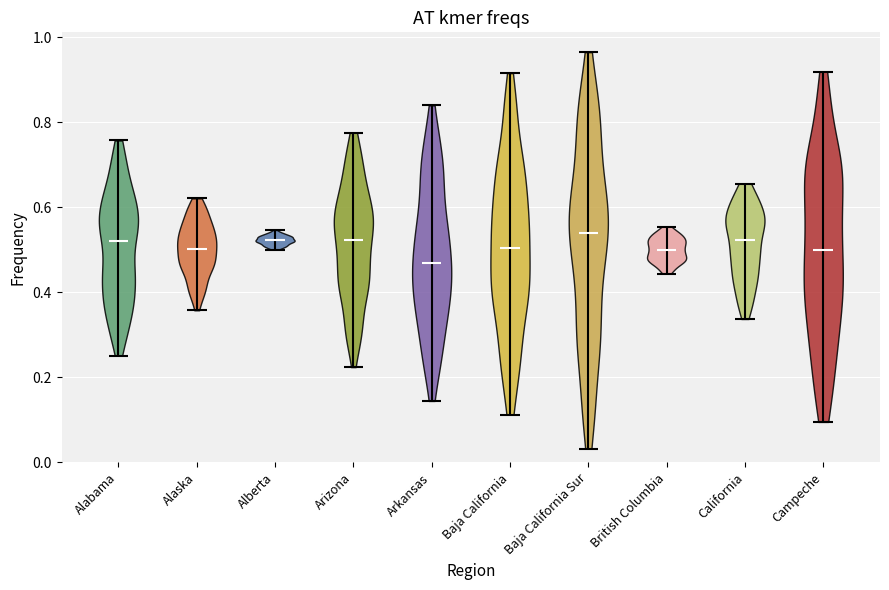

Reading left to right, read every violin against the y-axis: where its median line is, and the lowest and highest points it reaches. The values are not printed on the chart, so give them approximately, as read against the axis.

Alabama: median line 0.52, lowest point 0.26, highest point 0.76
Alaska: median line 0.50, lowest point 0.36, highest point 0.62
Alberta: median line 0.52, lowest point 0.50, highest point 0.54
Arizona: median line 0.52, lowest point 0.22, highest point 0.78
Arkansas: median line 0.46, lowest point 0.14, highest point 0.84
Baja California: median line 0.50, lowest point 0.12, highest point 0.92
Baja California Sur: median line 0.54, lowest point 0.04, highest point 0.96
British Columbia: median line 0.50, lowest point 0.44, highest point 0.56
California: median line 0.52, lowest point 0.34, highest point 0.66
Campeche: median line 0.50, lowest point 0.10, highest point 0.92